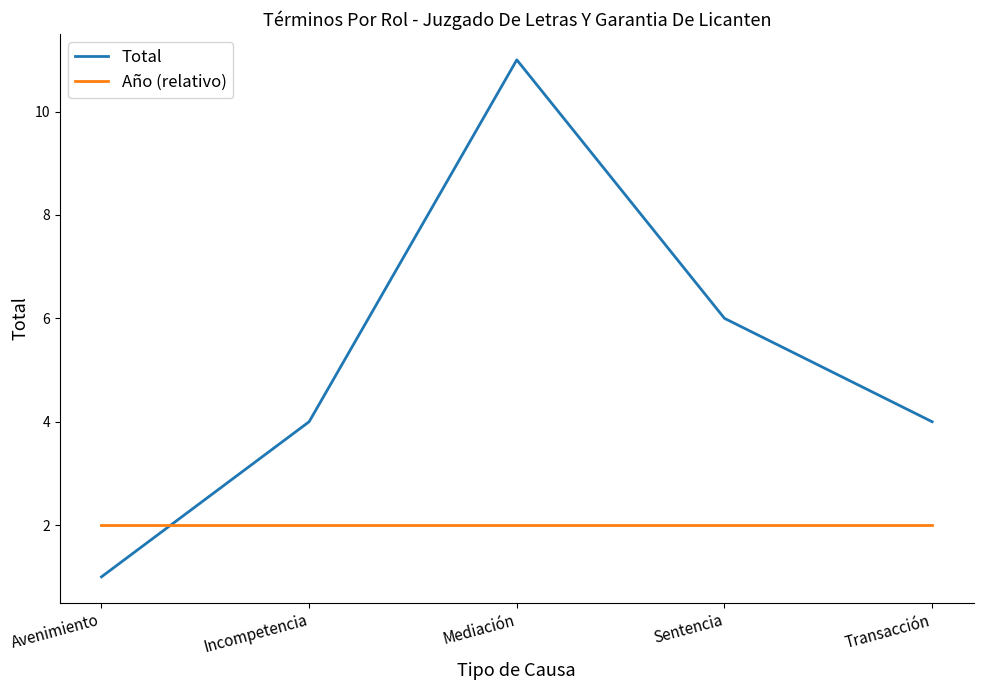

Is the value of Total at Sentencia greater than the value of Año (relativo) at Mediación?

Yes